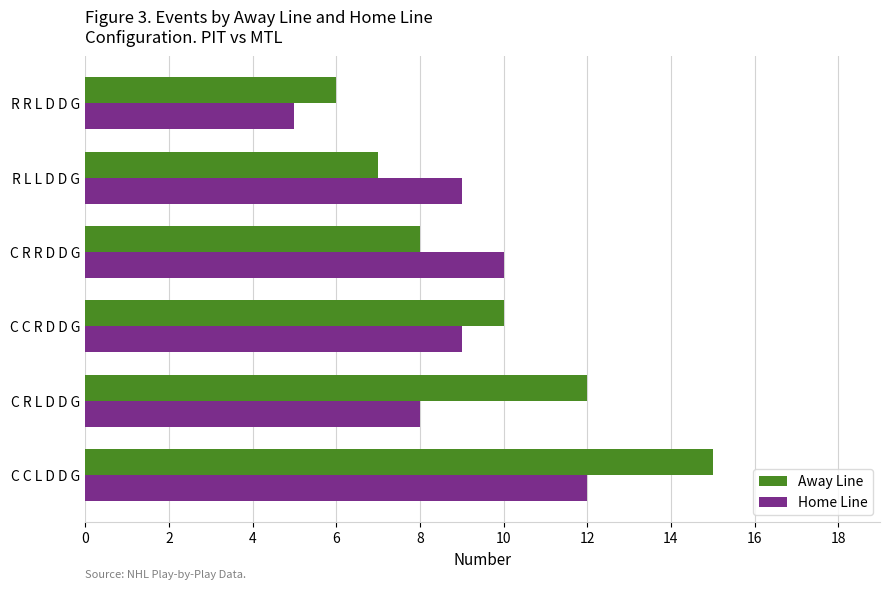

What is the total value across all series at R L L D D G?

16